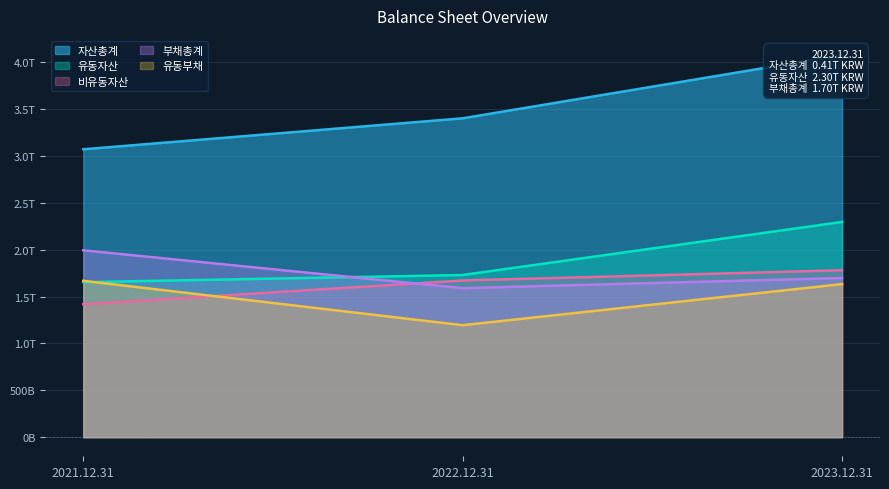

Does the chart display data point markers on the line(s)?

No